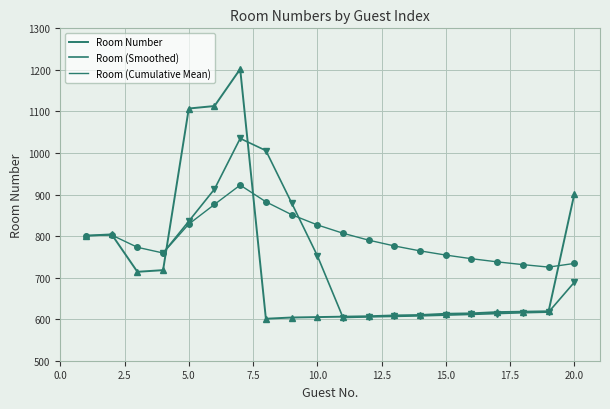

The value at 2 is 804. True or false?

True